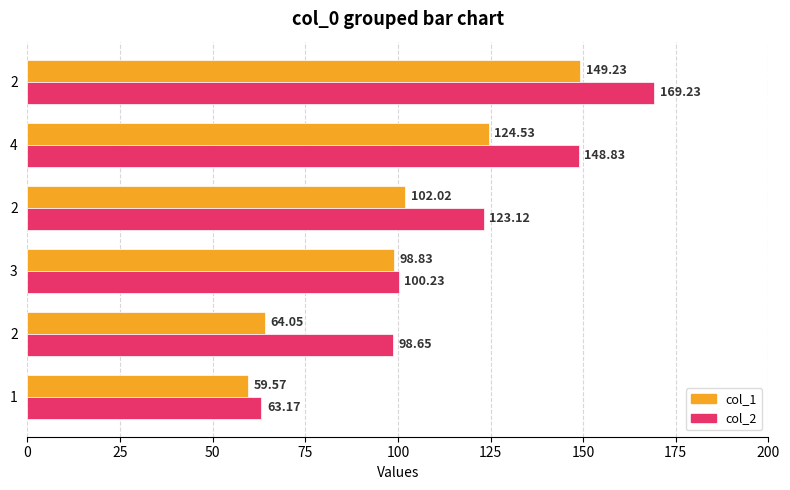

How many data points does each series have?

6